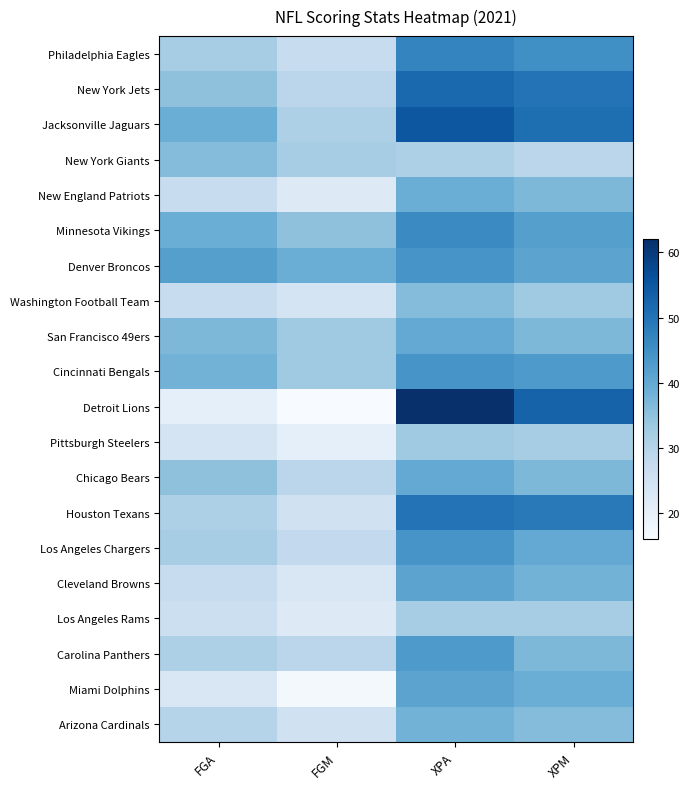

Between XPA and XPM, which series saw the biggest shift?

Detroit Lions